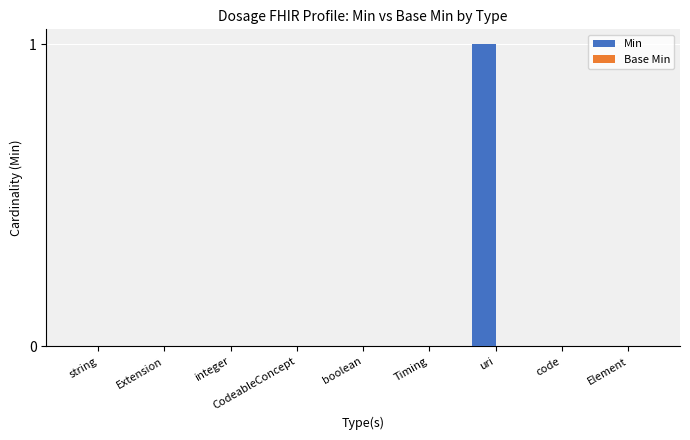

How many data points does each series have?

9